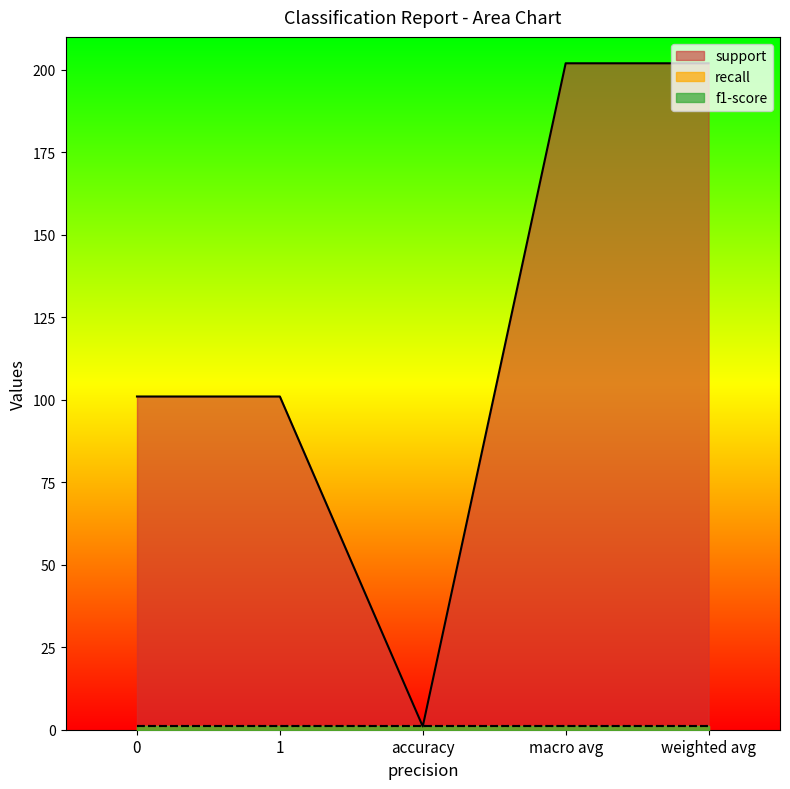

What is the approximate value of f1-score at macro avg?

1